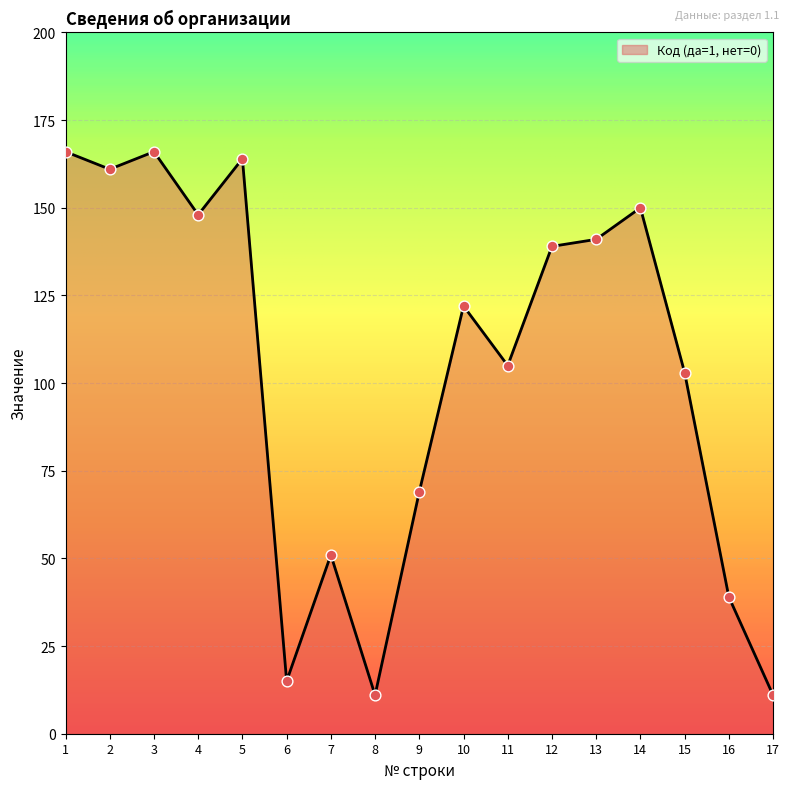

What is the change in value from 10 to 17?

-111